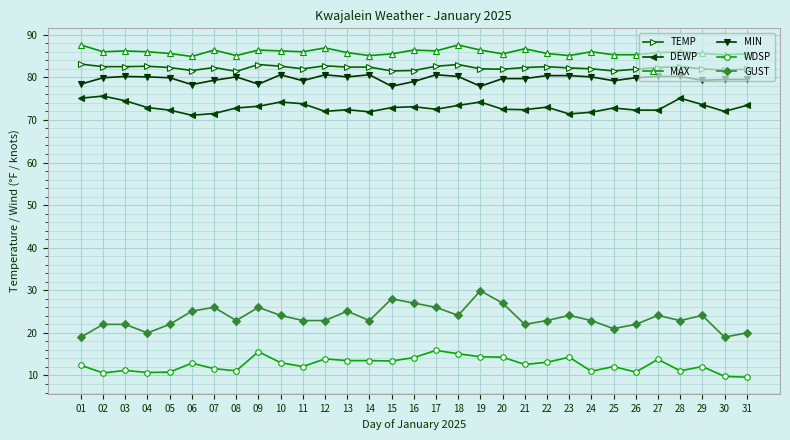

Does the chart display data point markers on the line(s)?

Yes